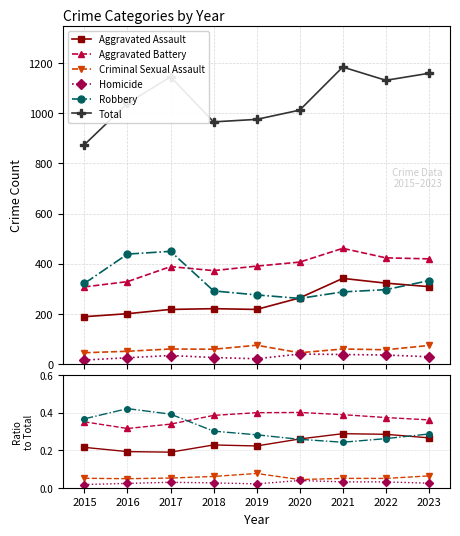

At which category does Aggravated Assault reach its first local valley?

2017